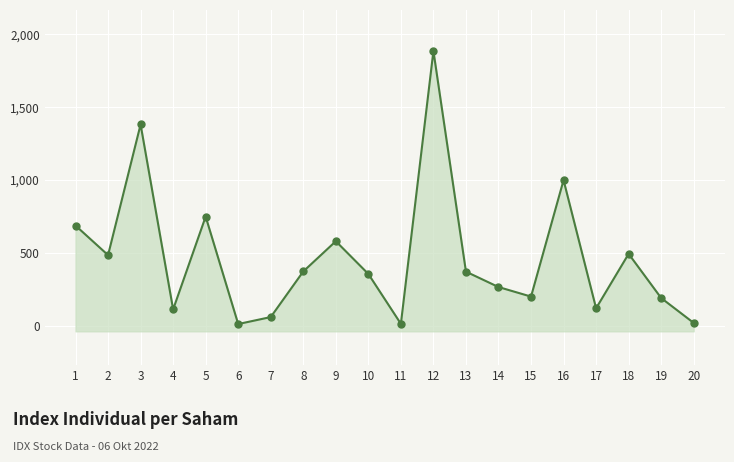

Which label corresponds to the smallest value in the chart?

6